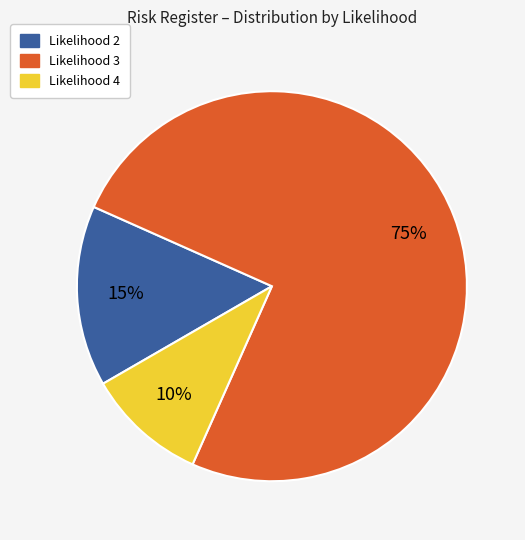

Is there any slice that represents more than half of the pie?

Yes